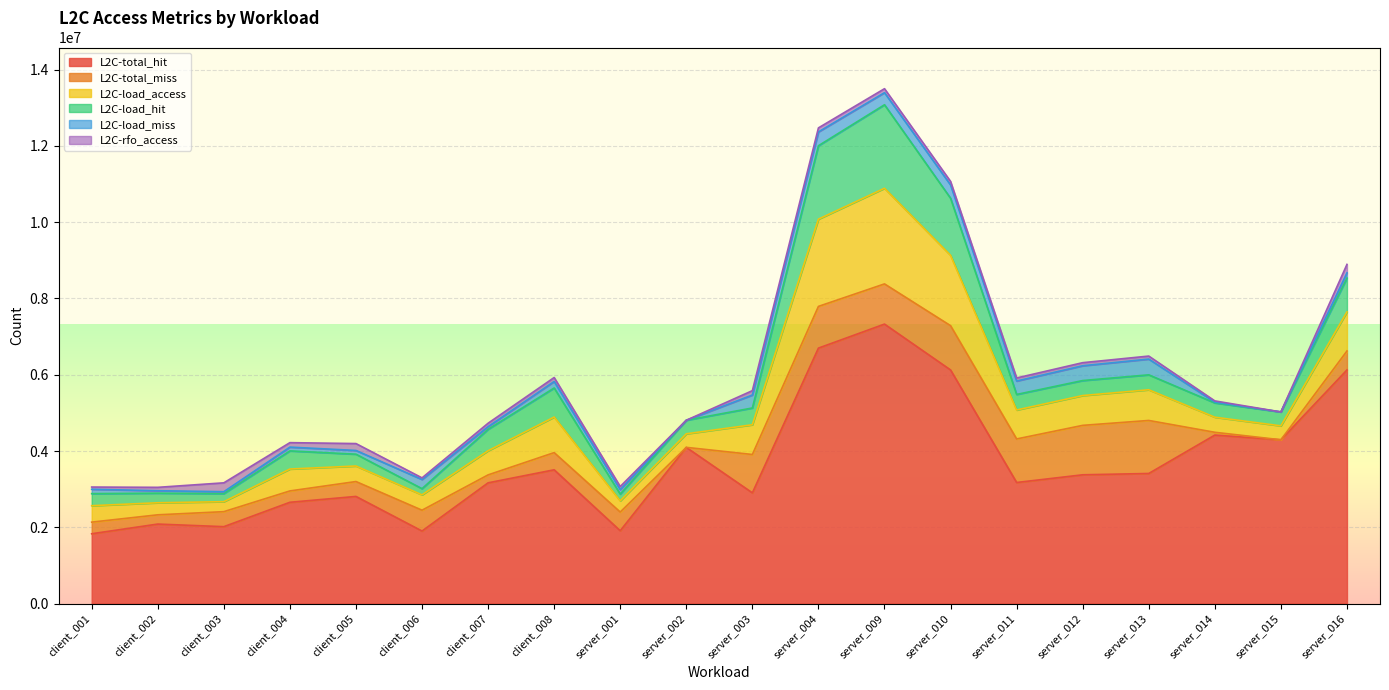

The L2C-load_miss series shows 97793 at client_005. True or false?

True